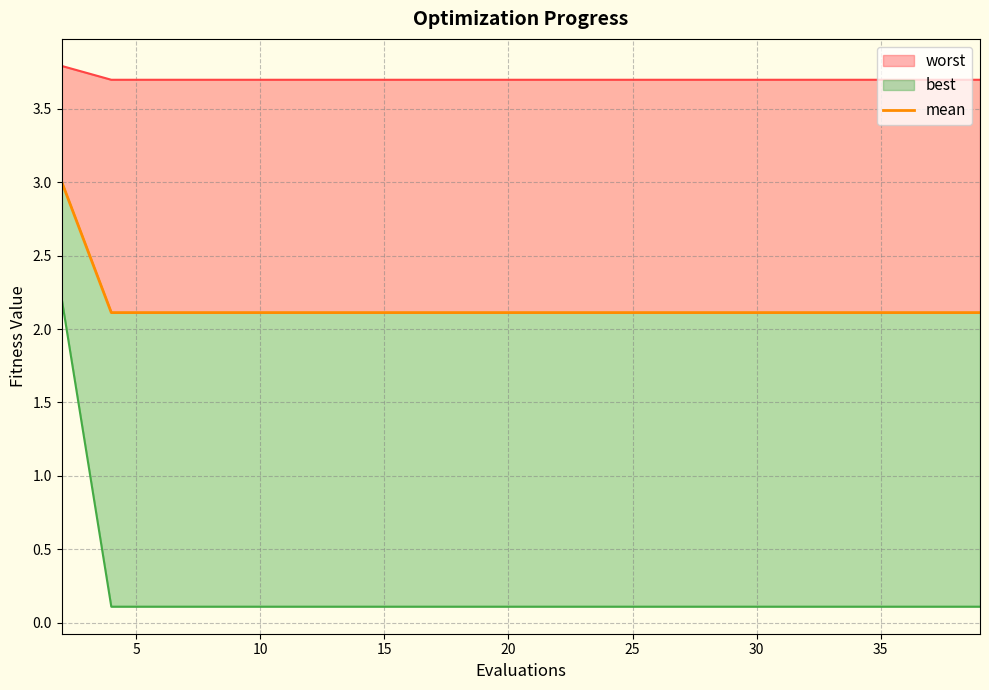

Which has a higher value, 20 or 15?

20